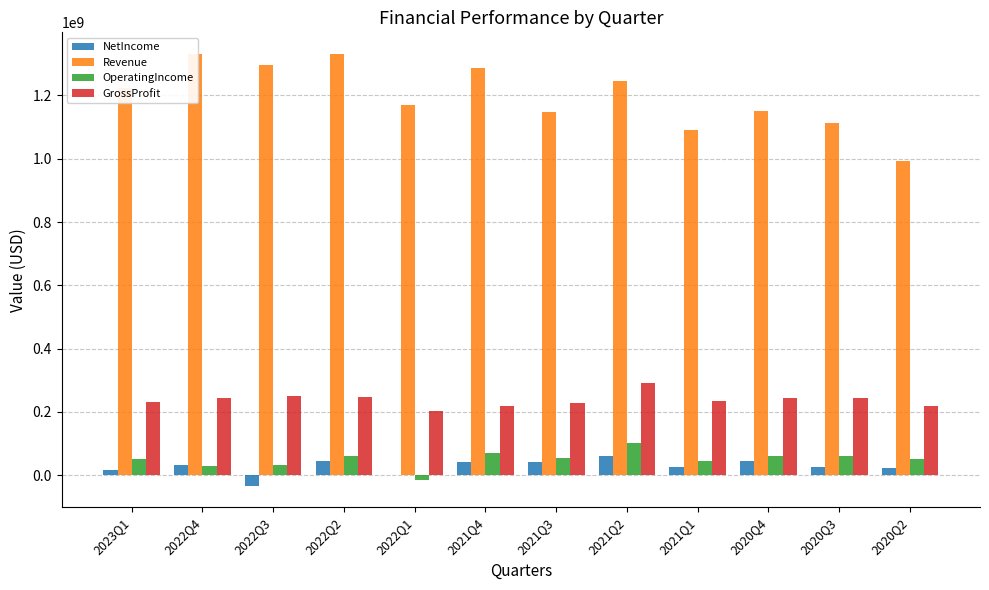

Read the GrossProfit value at 2022Q2.

246200000